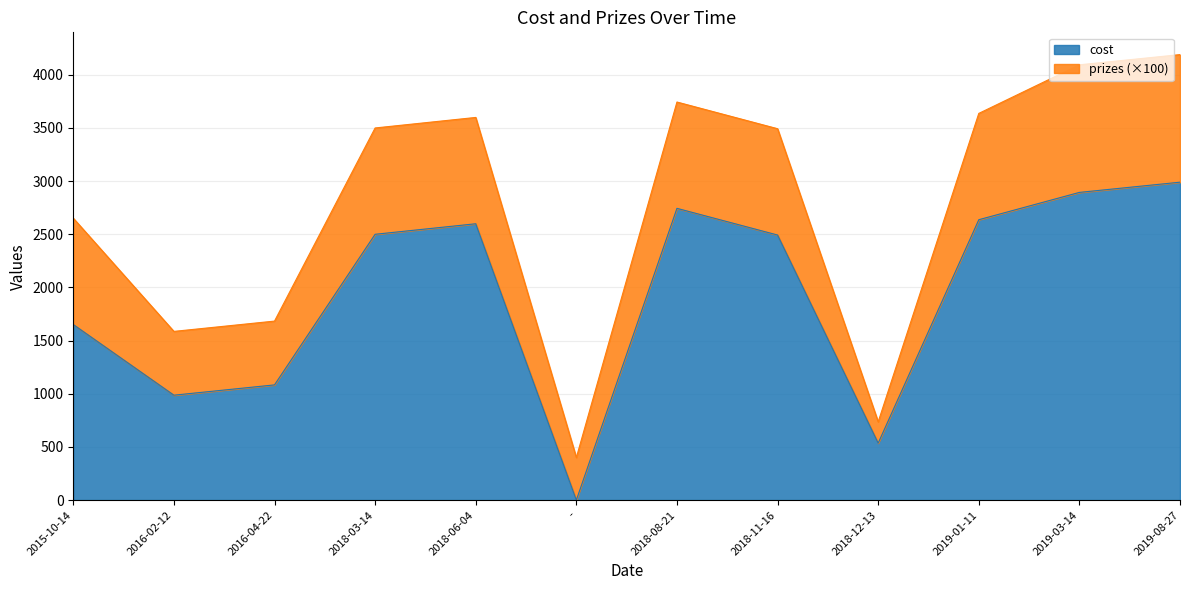

What is the average value?

1926.2